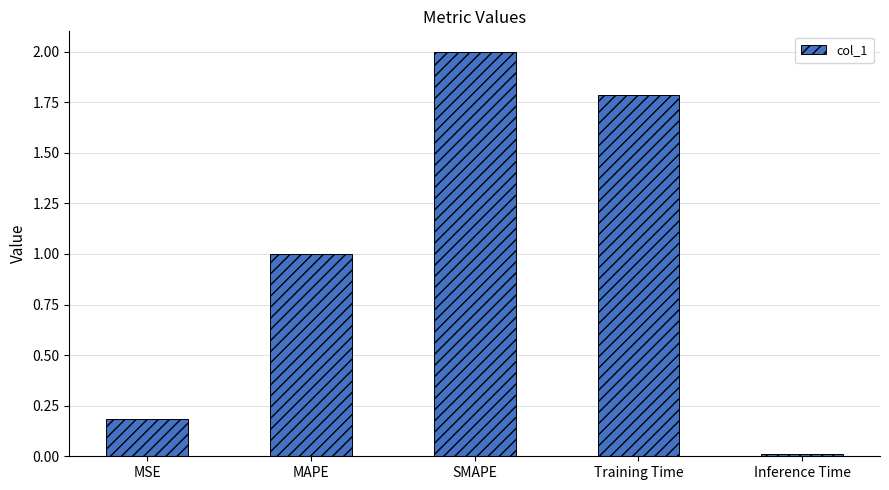

What is the label of the 3rd bar from the left?

SMAPE